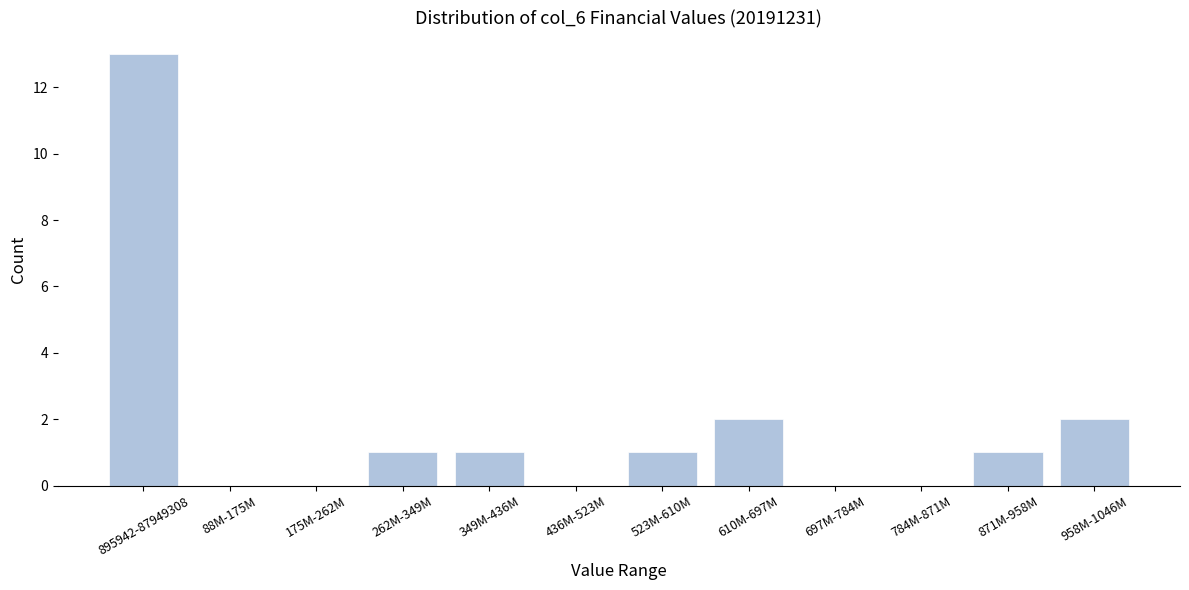

Reading left to right, extract all data points from this chart.

895942-87949308=13	88M-175M=0	175M-262M=0	262M-349M=1	349M-436M=1	436M-523M=0	523M-610M=1	610M-697M=2	697M-784M=0	784M-871M=0	871M-958M=1	958M-1046M=2